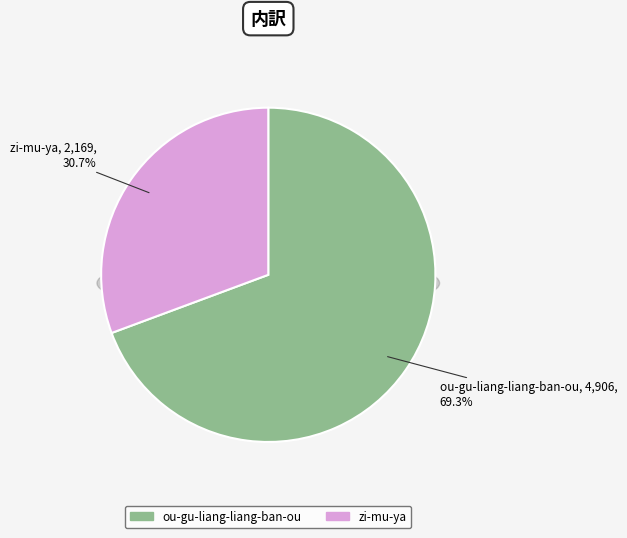

What is the largest slice in the pie chart?

ou-gu-liang-liang-ban-ou